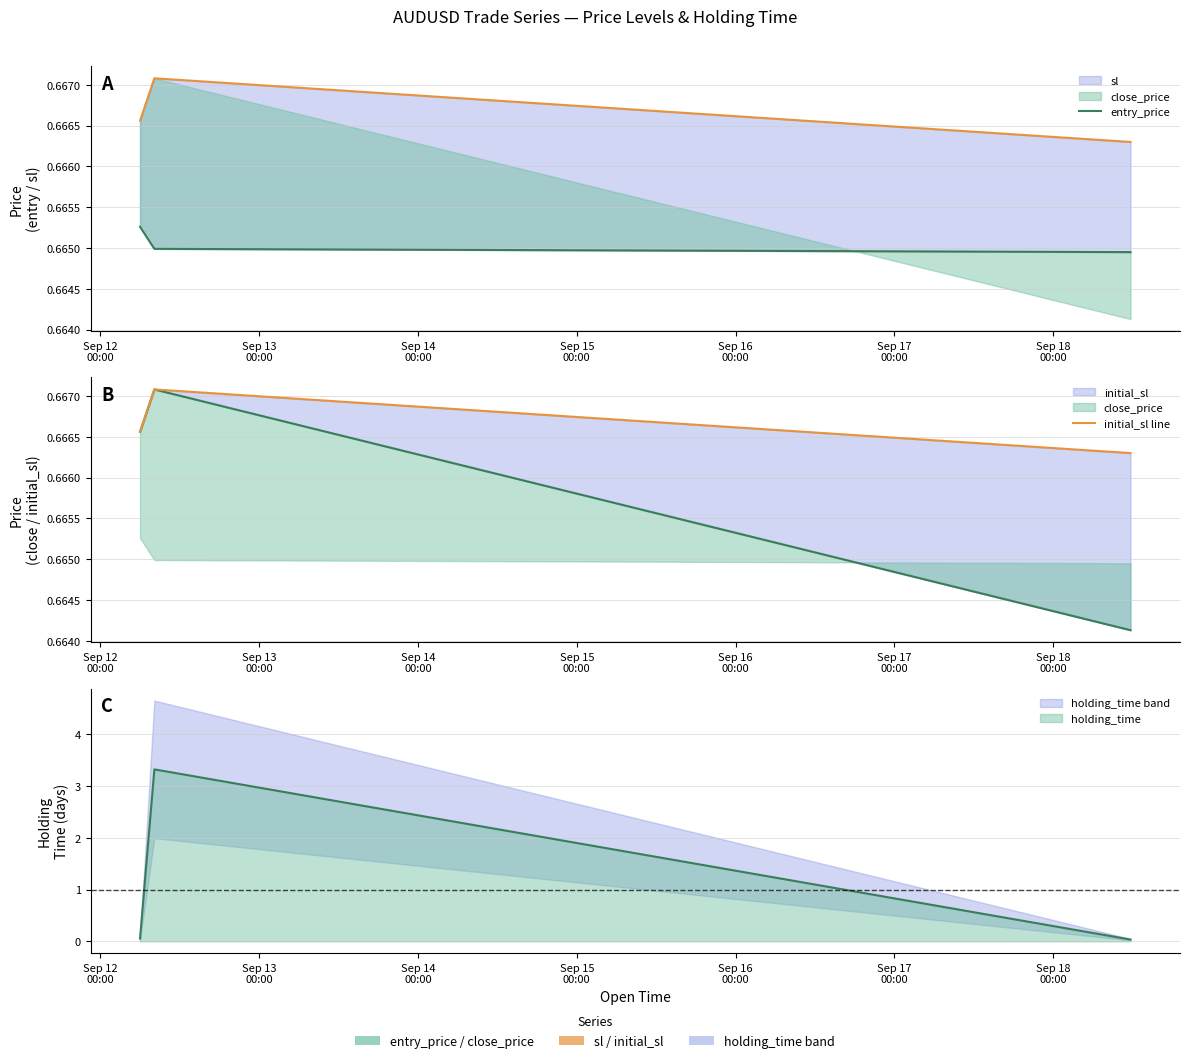

Is the value of initial_sl line at Sep 14
00:00 greater than the value of entry_price at Sep 13
00:00?

Yes